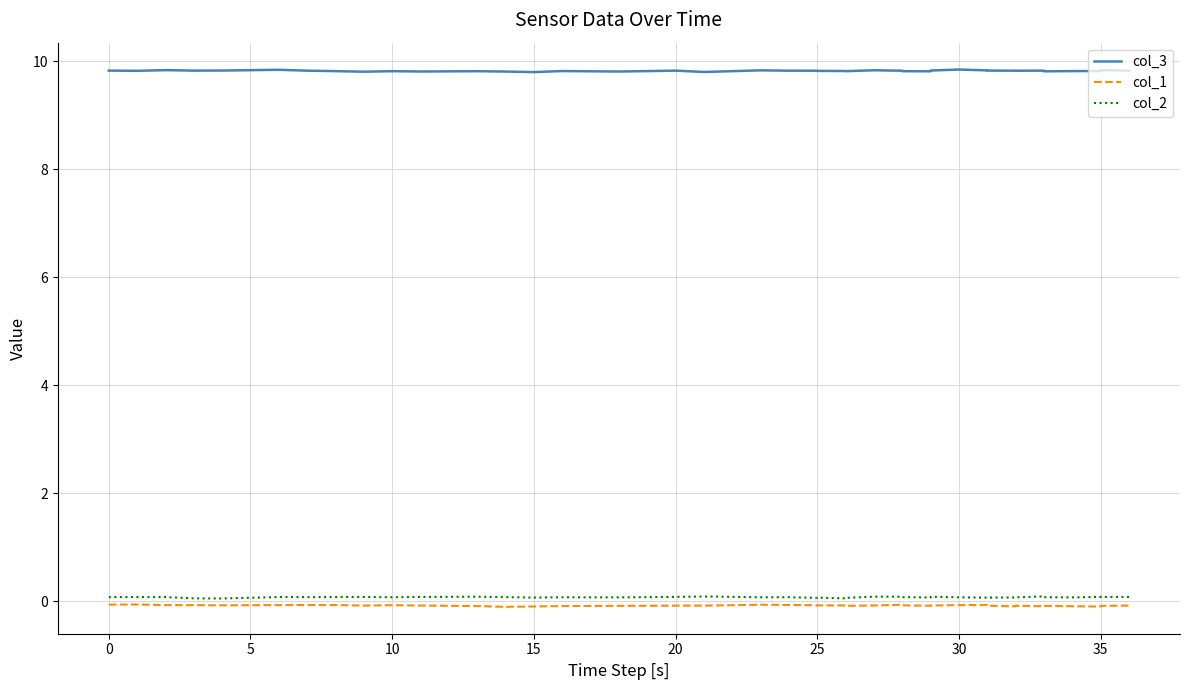

Is it true that col_2 equals 0.1 at 28?

False